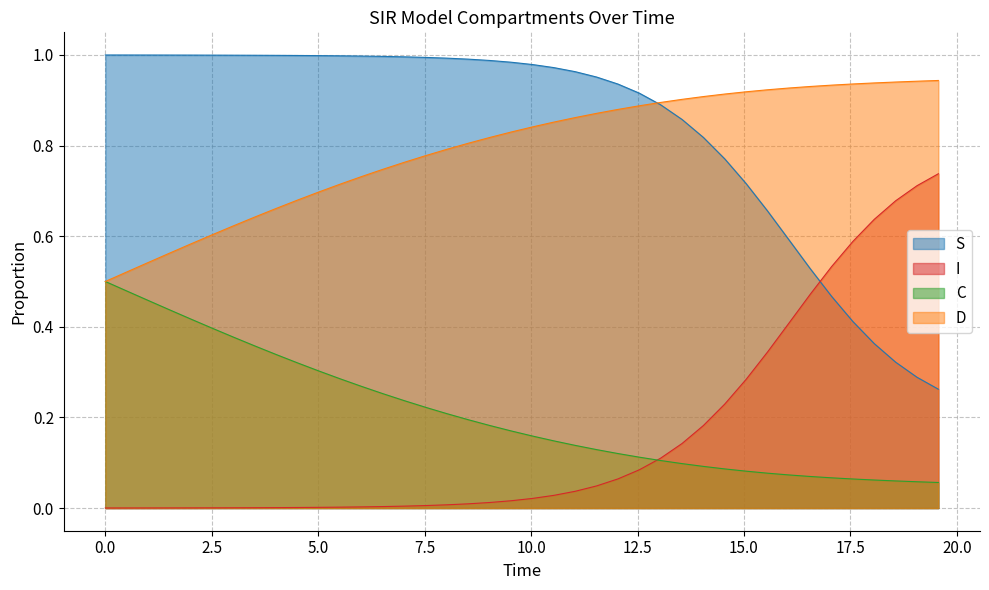

Rank the series by their maximum value, from highest to lowest.

S, D, I, C